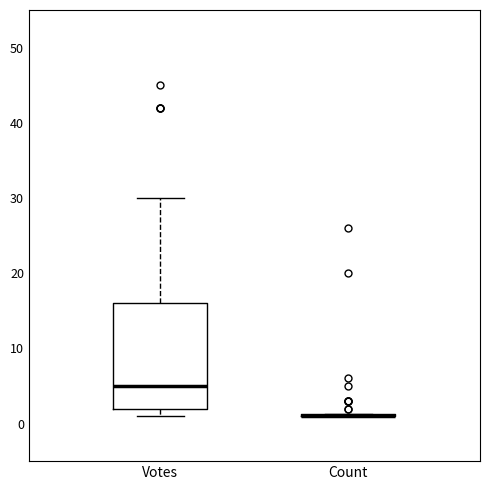

Which box is the tallest, from its lower edge to its upper edge?

Votes